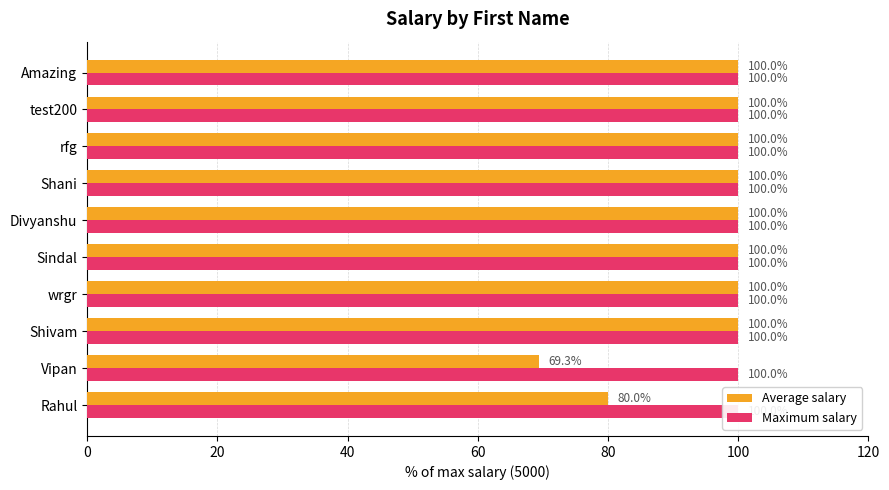

The value of Maximum salary at 100 is 0.1. True or false?

False